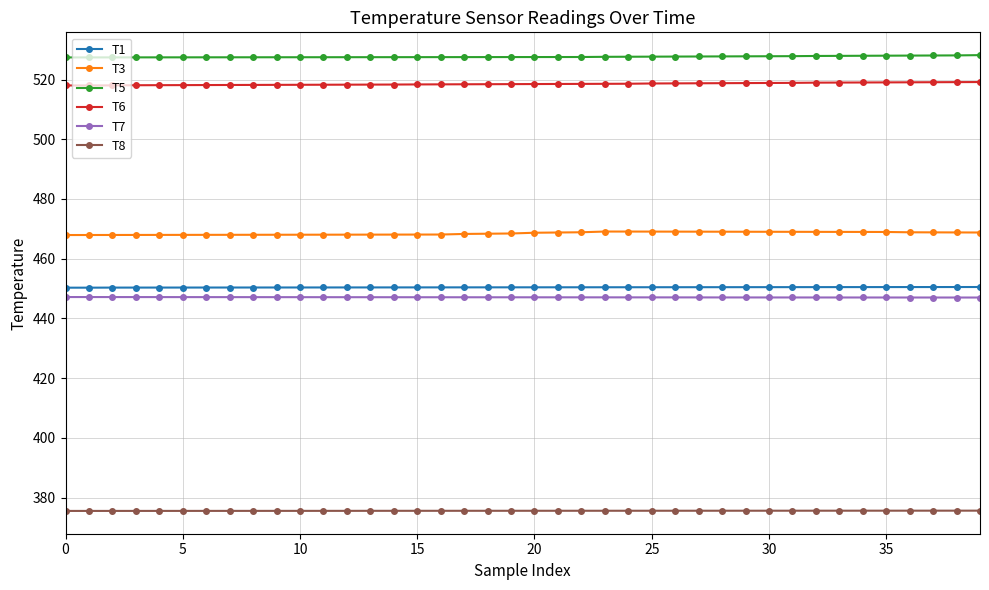

Is this an area chart (filled region under the line)?

No